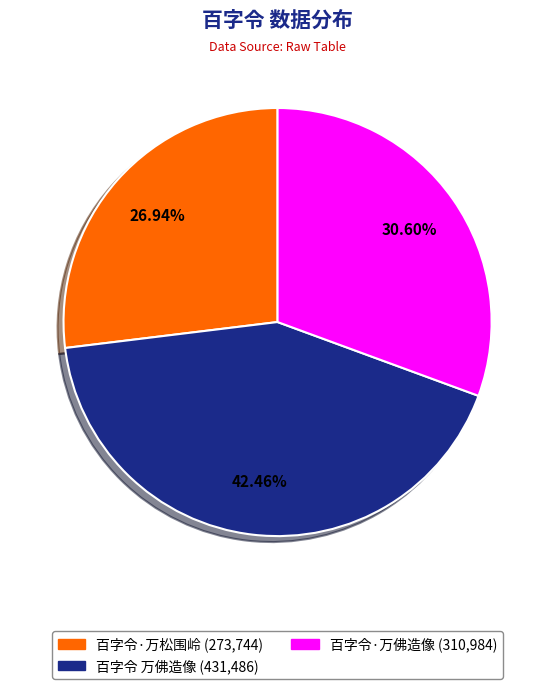

Do 百字令 万佛造像 and 百字令·万佛造像 together represent more than half of the pie?

Yes